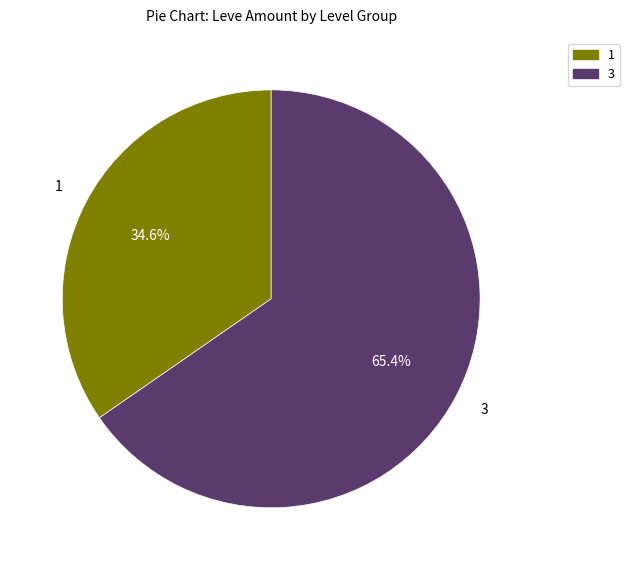

Which slice is the smallest?

1